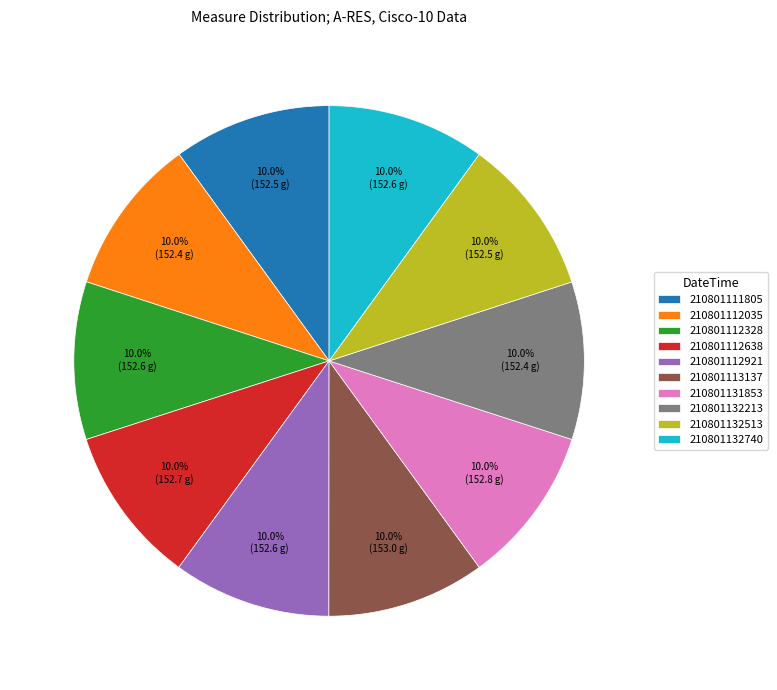

Does any single category account for the majority?

No